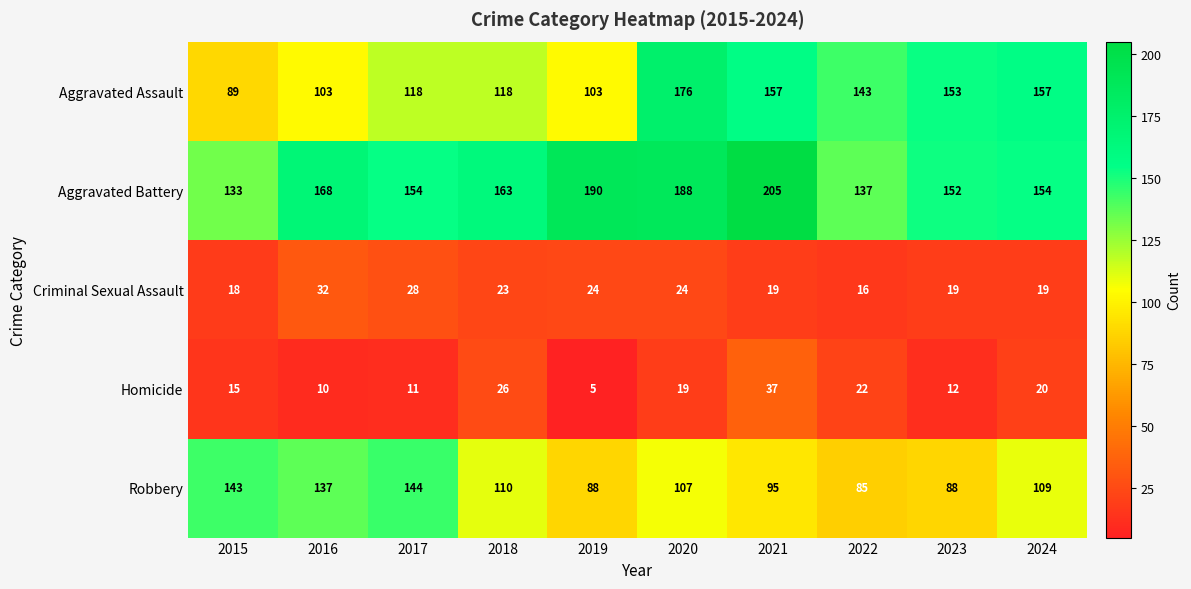

Which label corresponds to the largest value in the chart?

2021